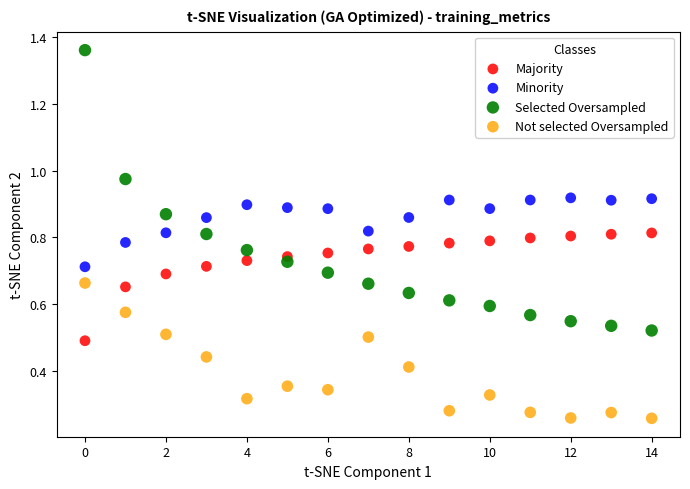

Which series reaches the minimum Y coordinate?

Not selected Oversampled